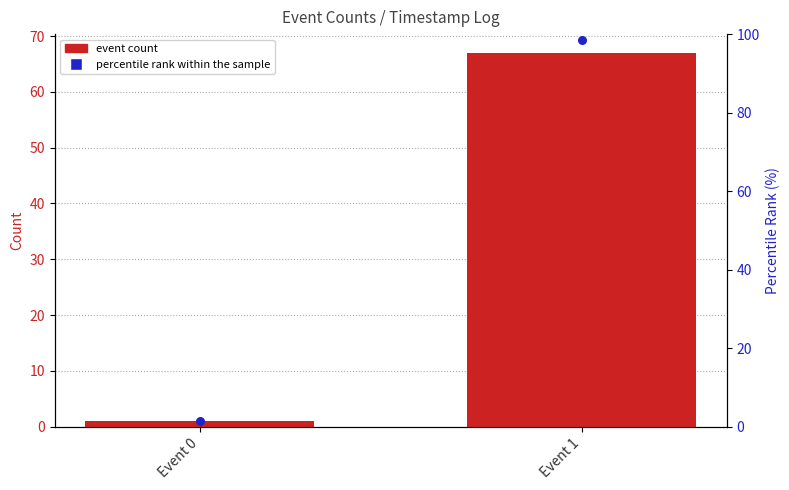

Which series contains the highest Y value?

percentile rank within the sample